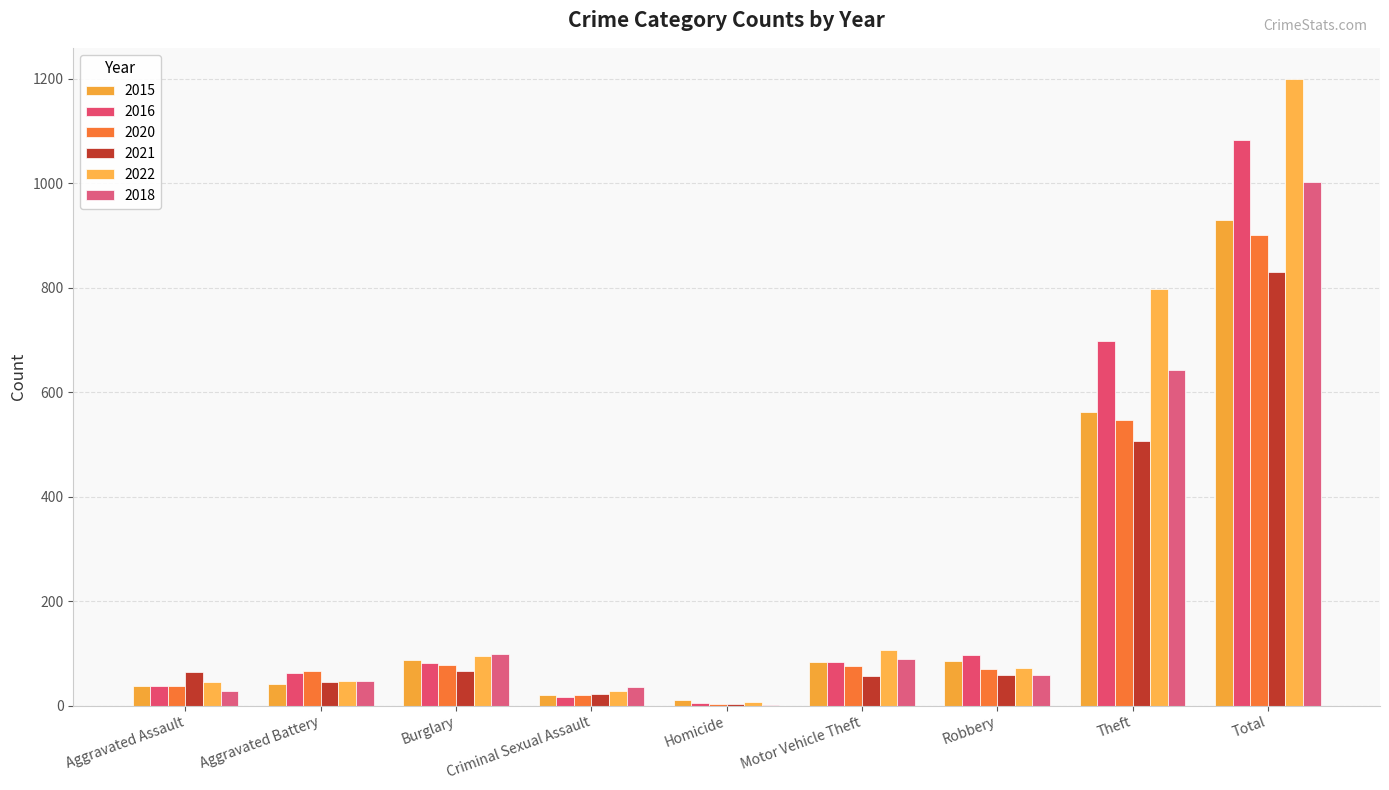

How many groups of bars are there?

9